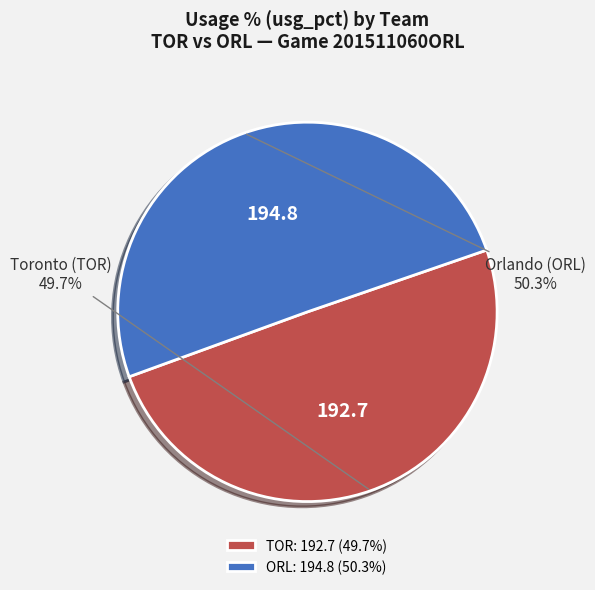

Which category has the biggest portion of the pie?

ORL: 194.8 (50.3%)